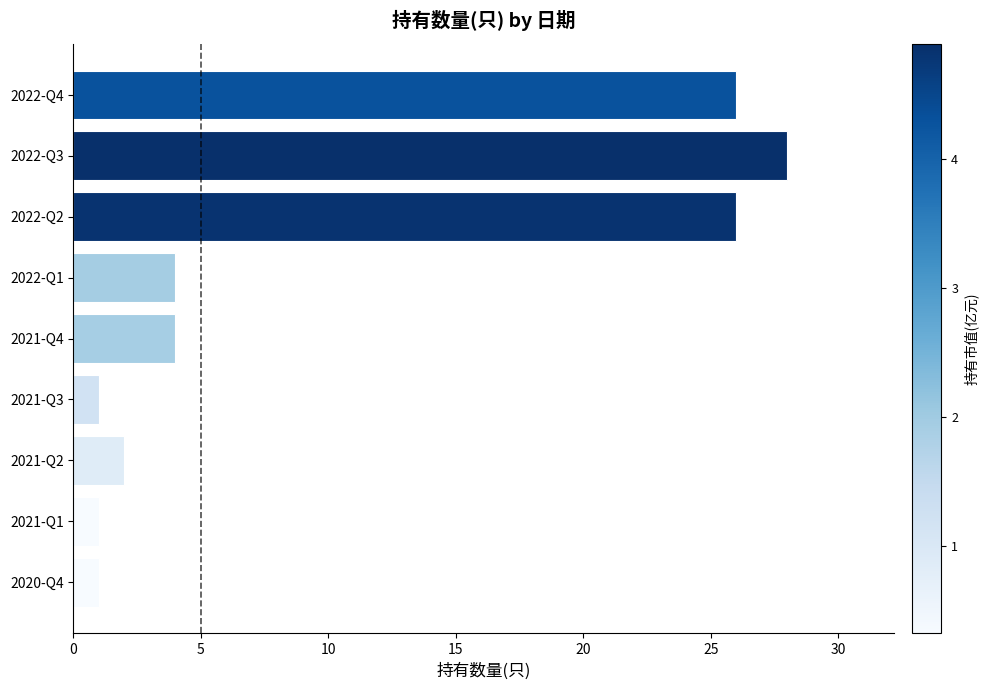

What is the greatest value displayed?

28